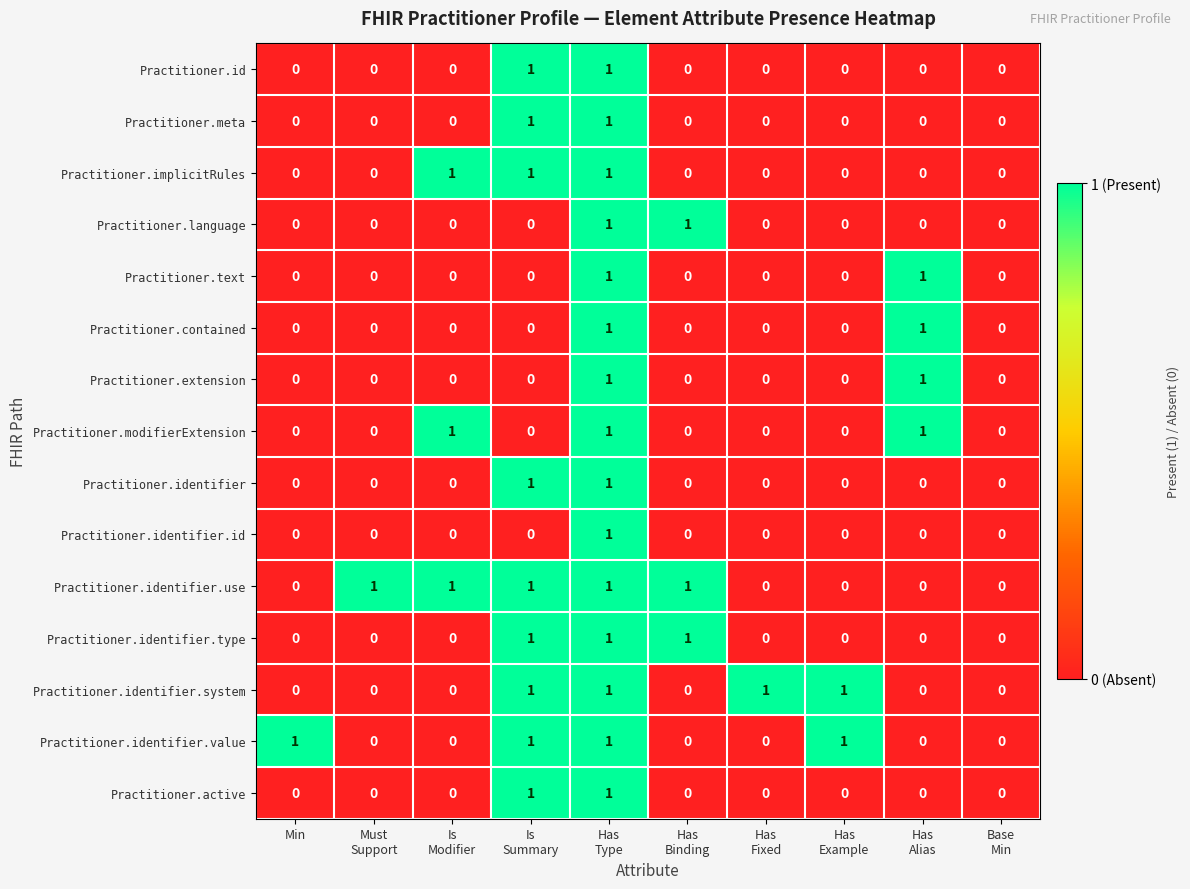

Which series has the largest total across all categories?

Practitioner.identifier.use